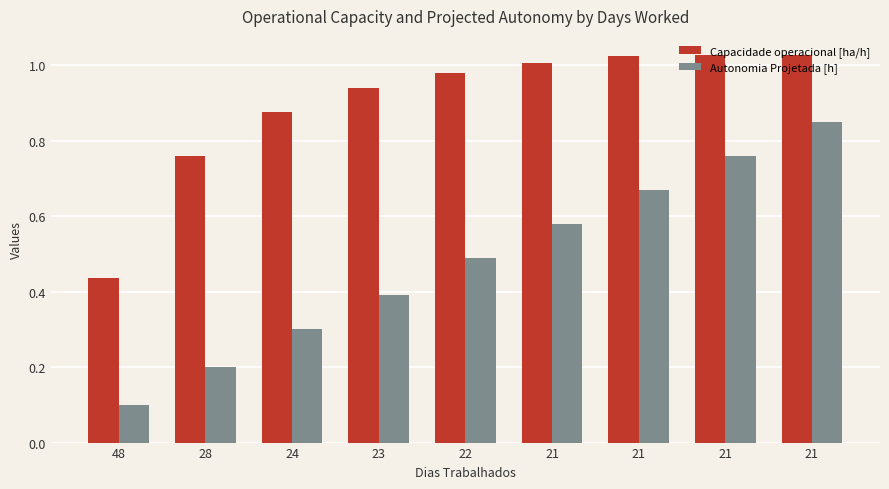

The Capacidade operacional [ha/h] series shows 0.9 at 24. True or false?

True